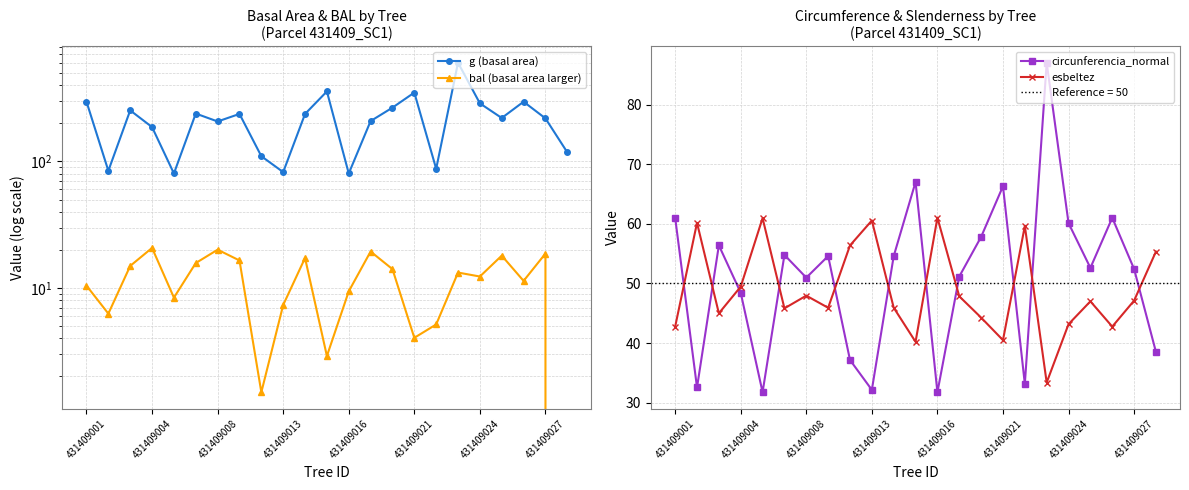

True or false: bal (basal area larger) and g (basal area) intersect in this chart.

False